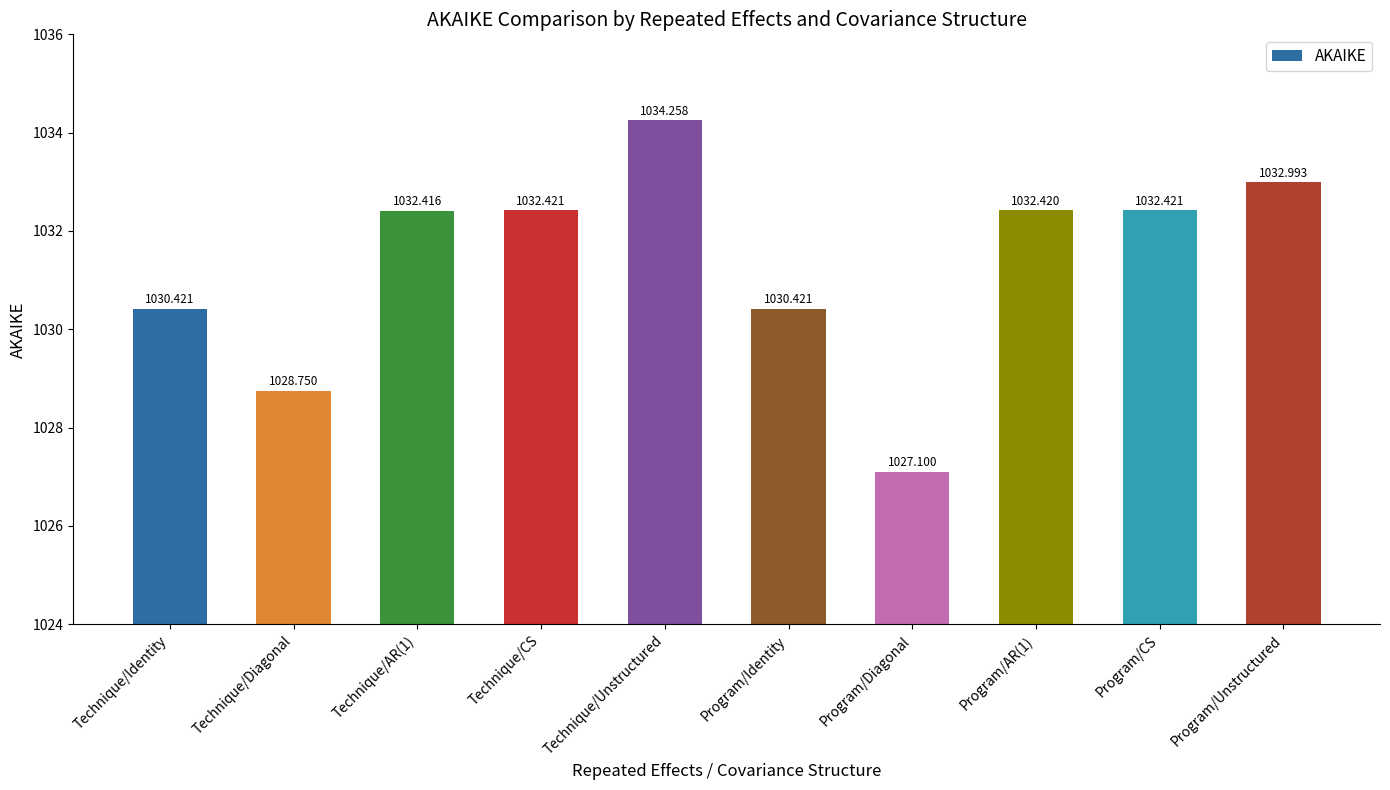

What position from the left is Program/Diagonal?

7